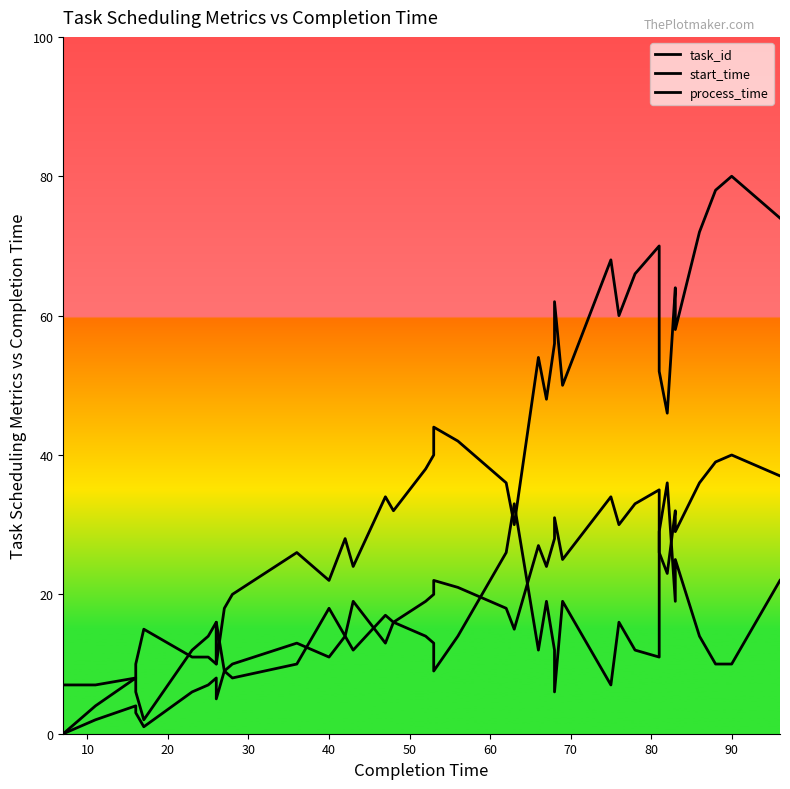

What are all the series names shown in the legend?

task_id, start_time, process_time